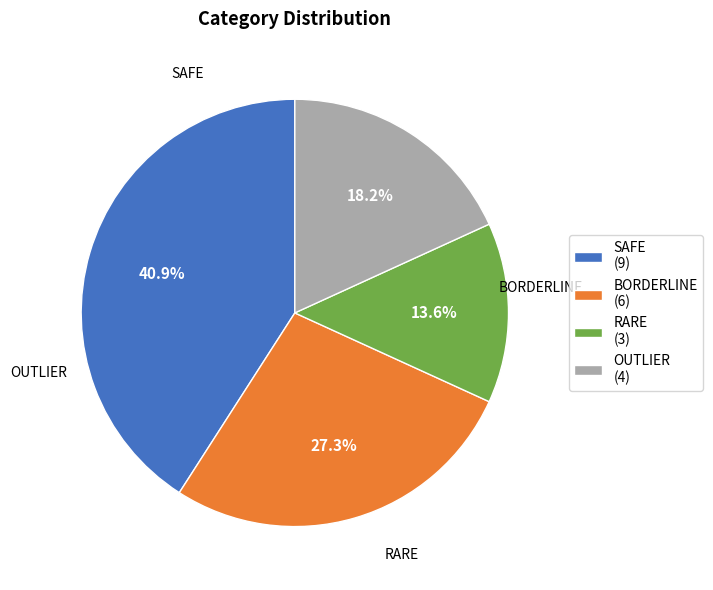

Is there a majority slice in this chart?

No